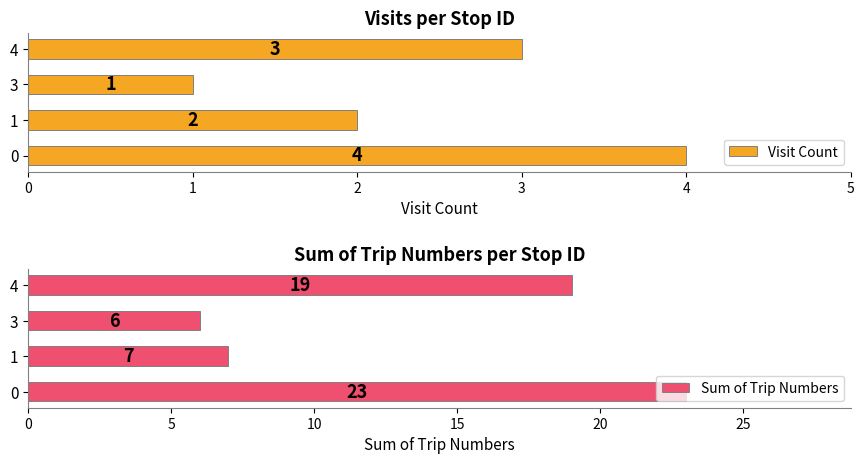

What are all the series names shown in the legend?

Visit Count, Sum of Trip Numbers